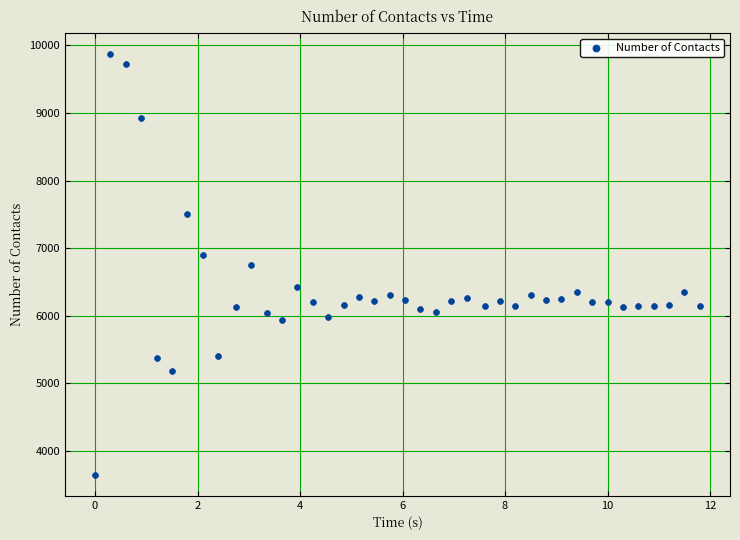

What is the range of Y values (max minus min)?

6224